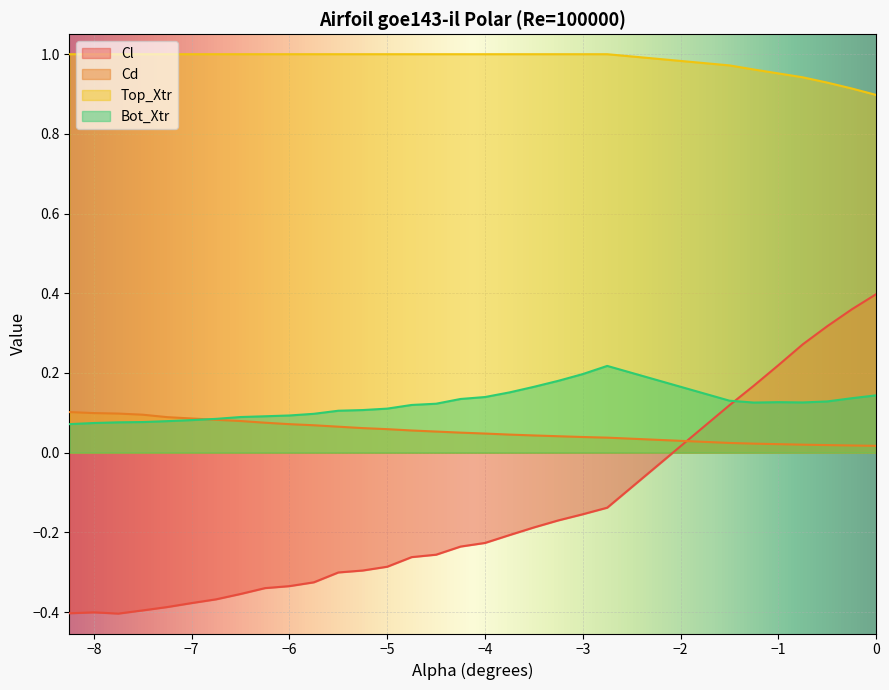

Reading left to right, list all the values displayed in this chart.

Cl: -0.4	-0.4	-0.4	-0.4	-0.4	-0.4	-0.4	-0.4	-0.3	-0.3	-0.3	-0.3	-0.3	-0.3	-0.3	-0.3	-0.2	-0.2	-0.2	-0.2	-0.2	-0.2	-0.1	0.1	0.2	0.2	0.3	0.3	0.4	0.4
Cd: 0.1	0.1	0.1	0.1	0.1	0.1	0.1	0.1	0.1	0.1	0.1	0.1	0.1	0.1	0.1	0.1	0.1	0.0	0.0	0.0	0.0	0.0	0.0	0.0	0.0	0.0	0.0	0.0	0.0	0.0
Top_Xtr: 1.0	1.0	1.0	1.0	1.0	1.0	1.0	1.0	1.0	1.0	1.0	1.0	1.0	1.0	1.0	1.0	1.0	1.0	1.0	1.0	1.0	1.0	1.0	1.0	1.0	1.0	0.9	0.9	0.9	0.9
Bot_Xtr: 0.1	0.1	0.1	0.1	0.1	0.1	0.1	0.1	0.1	0.1	0.1	0.1	0.1	0.1	0.1	0.1	0.1	0.1	0.2	0.2	0.2	0.2	0.2	0.1	0.1	0.1	0.1	0.1	0.1	0.1